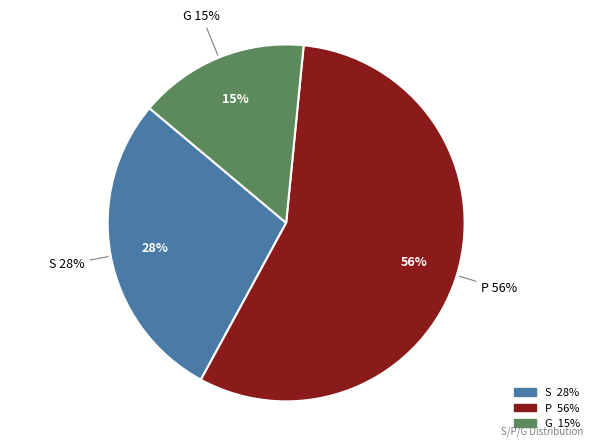

Is the sum of G and S greater than half?

No